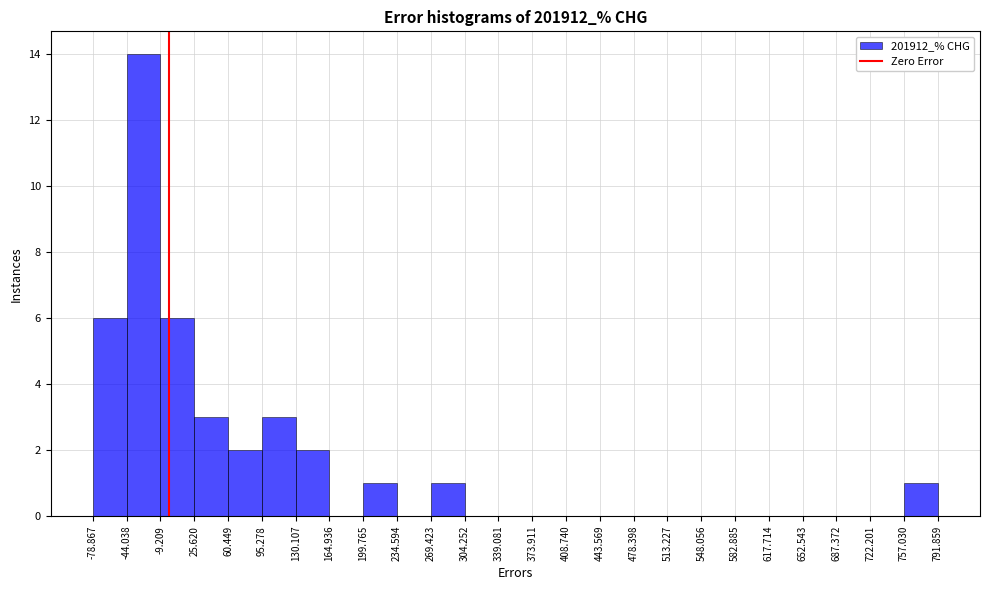

Over which range of the x-axis is the bar tallest?

-44.038 to -9.209